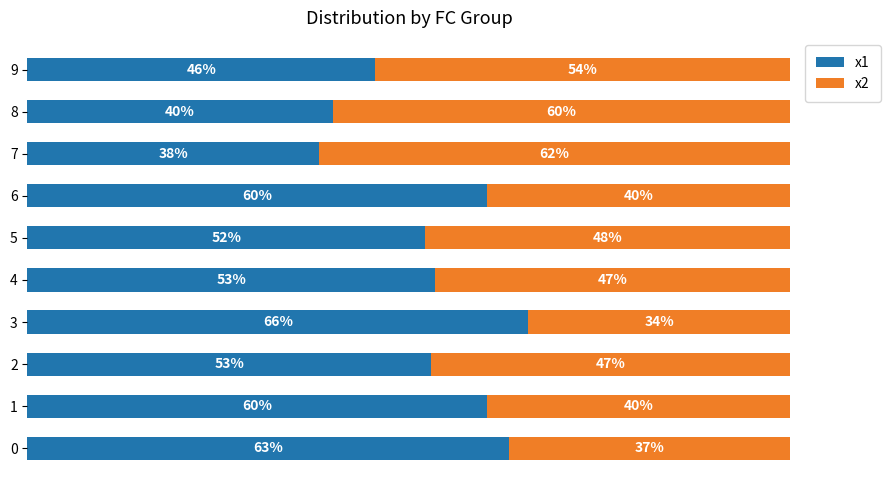

True or false: x1 has a value of 14.7 at 8.

False